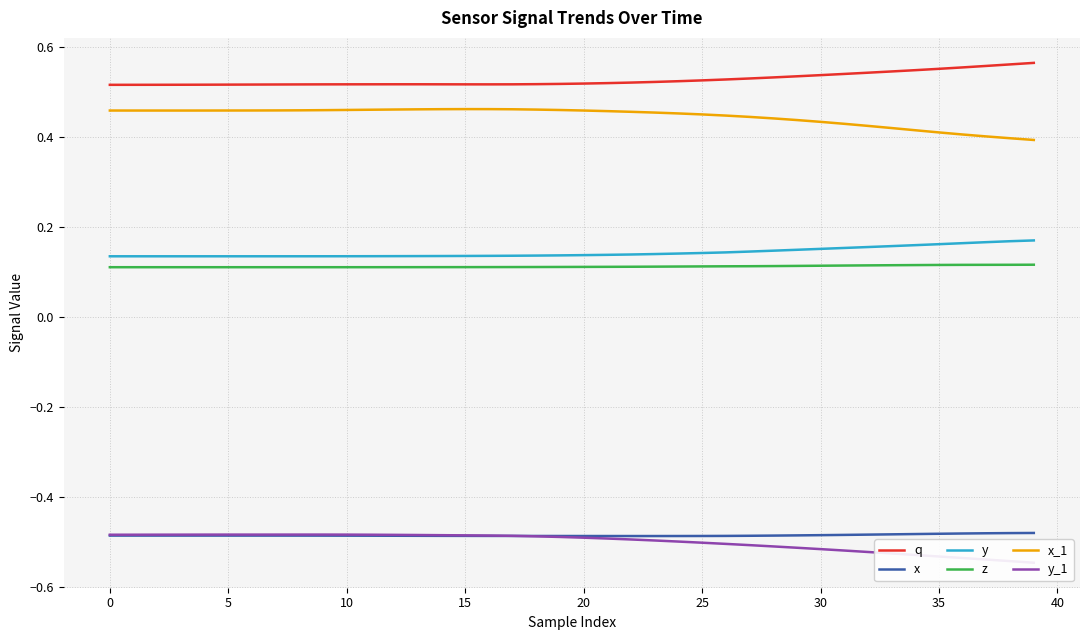

True or false: x and y cross at least once.

False